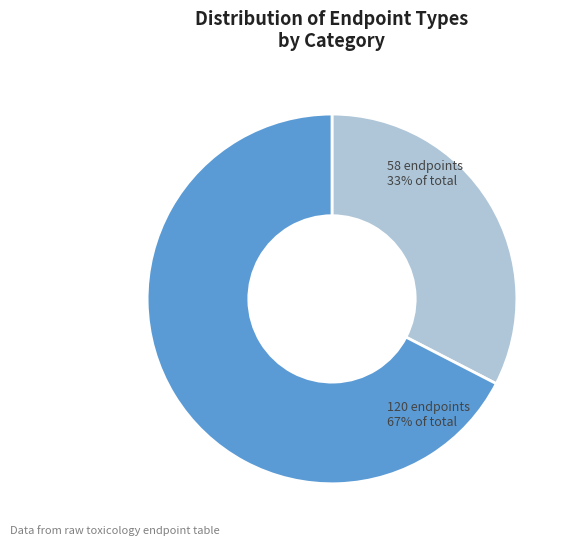

Does any single category account for the majority?

Yes